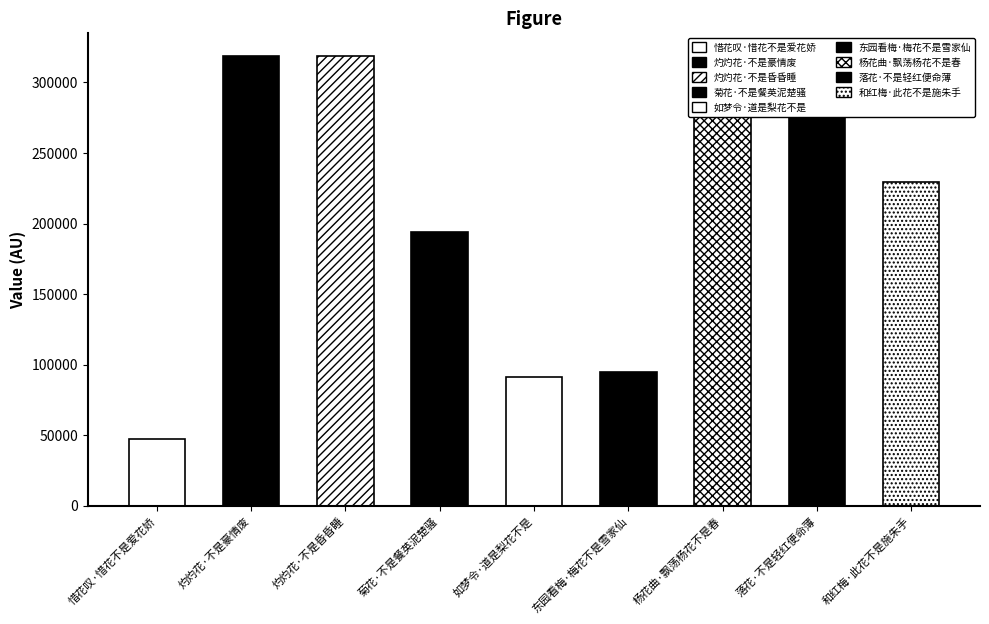

What is the label of the 1st bar from the left?

惜花叹·惜花不是爱花娇